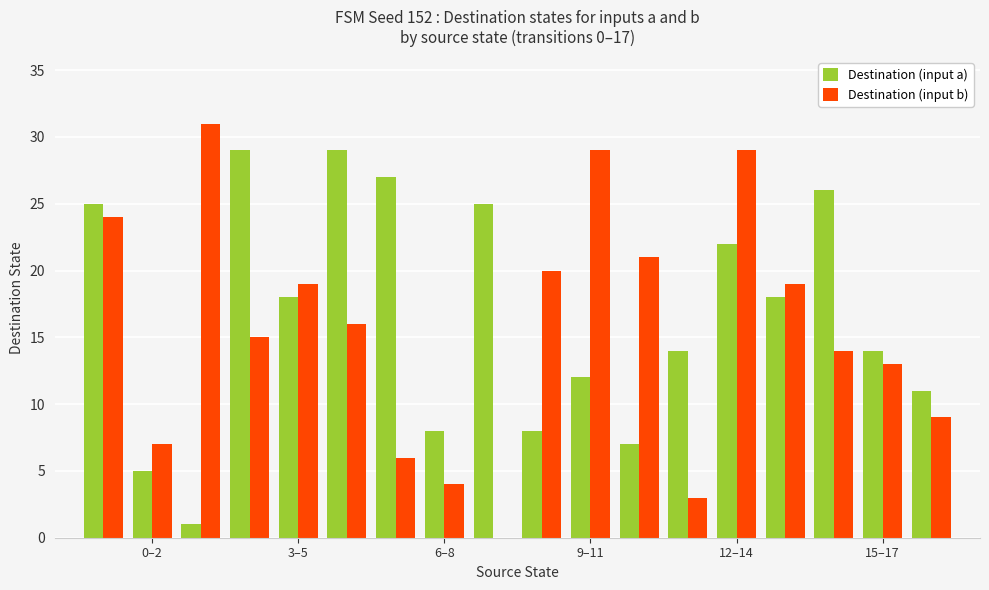

What is the sum of all Destination (input a) values?

299